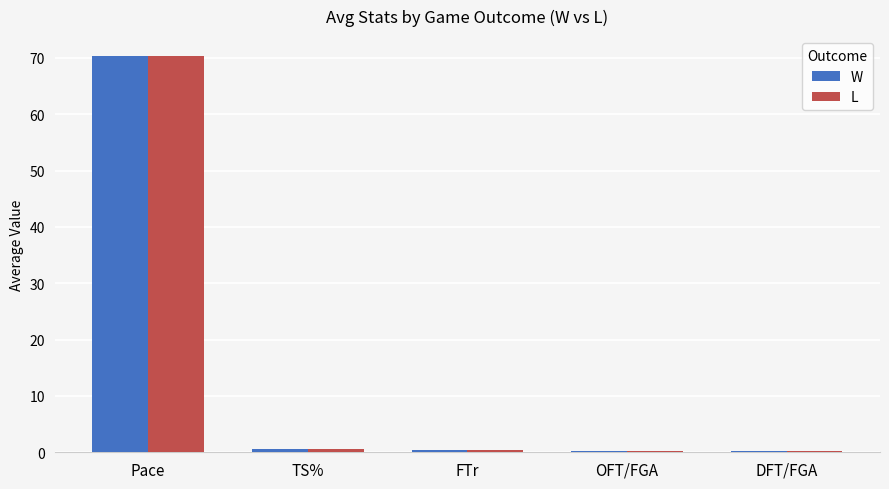

True or false: L has a value of 0.3 at FTr.

True